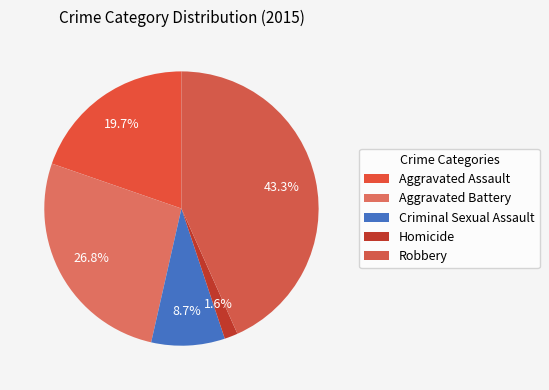

Count the number of slices in the pie.

5